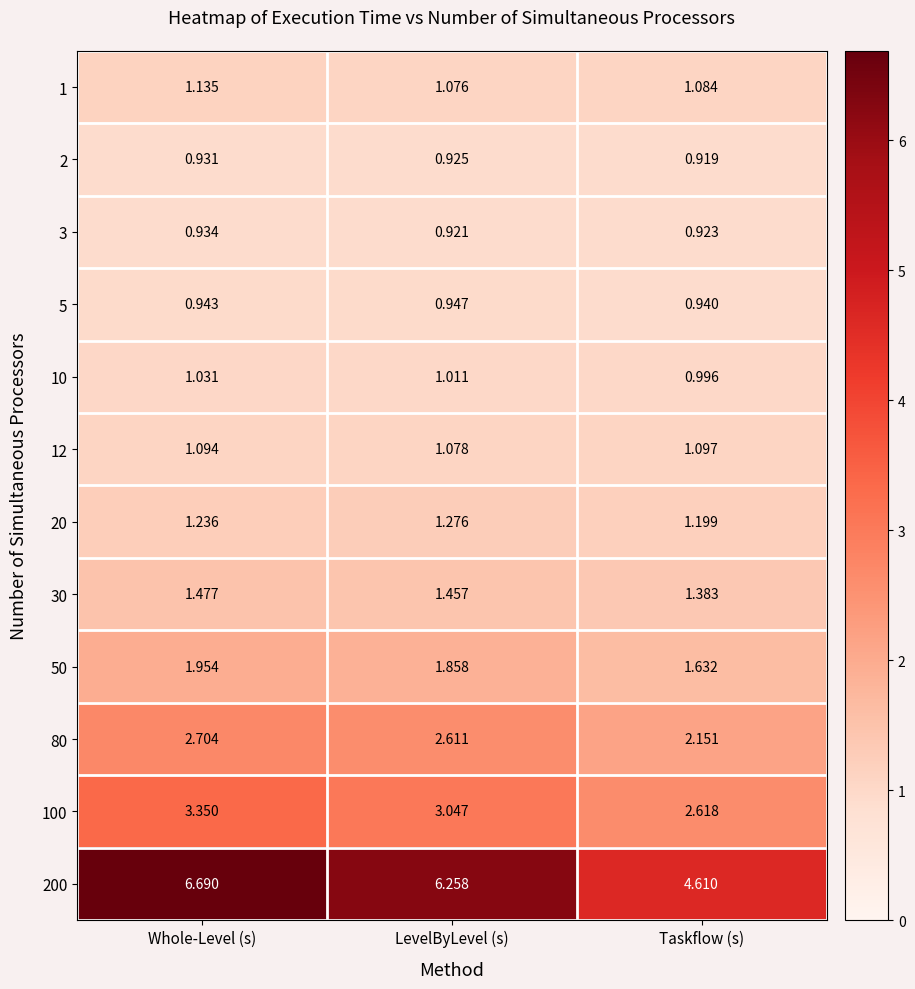

Count the number of data series in this chart.

12